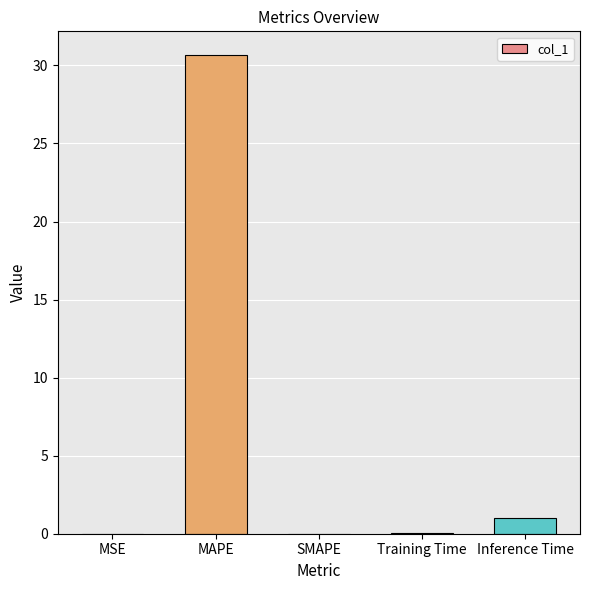

True or false: the data shows 17.9 at SMAPE.

False